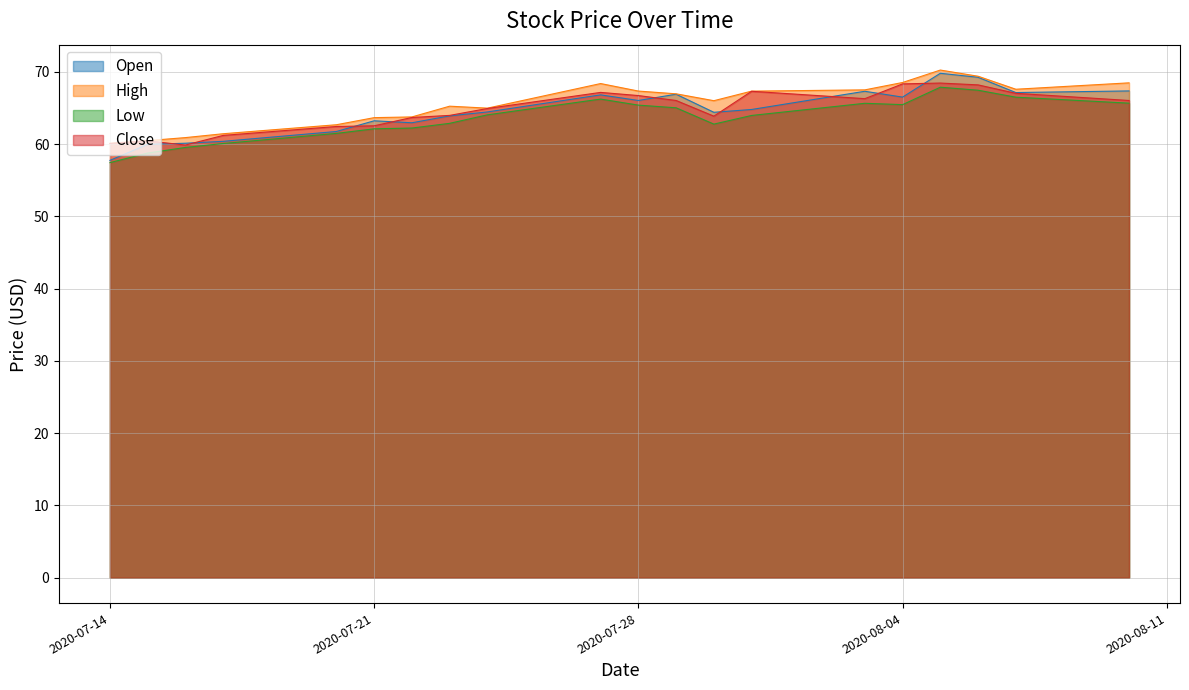

How many lines are shown in the chart?

4